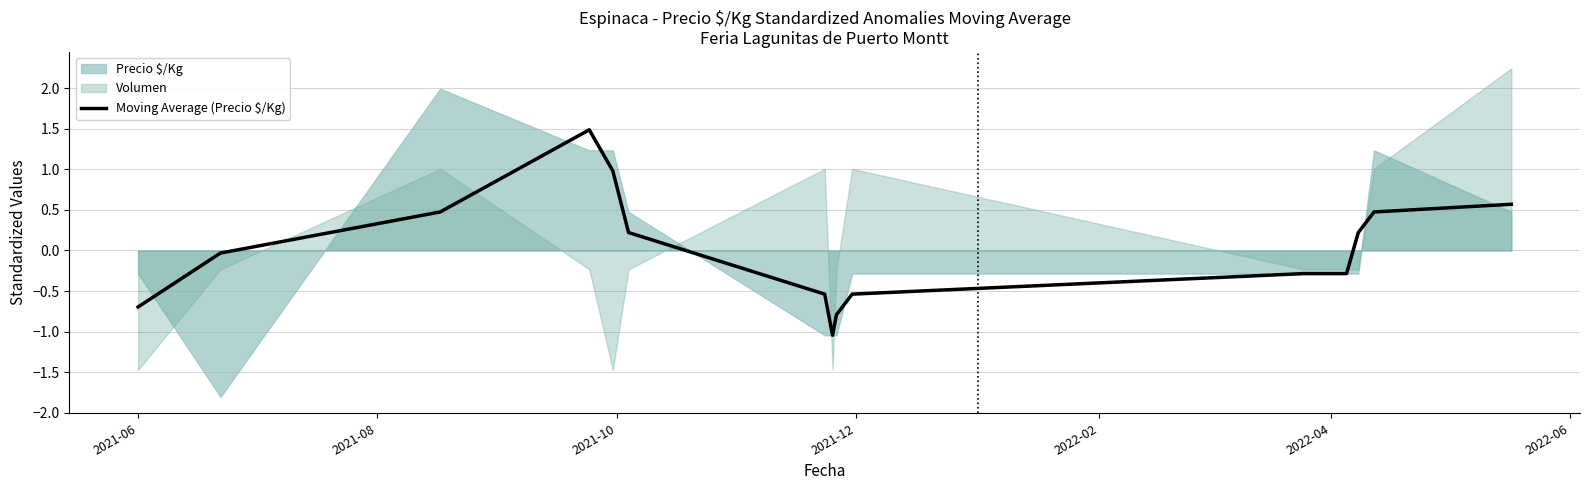

What is the minimum value for Moving Average (Precio $/Kg)?

-1.0